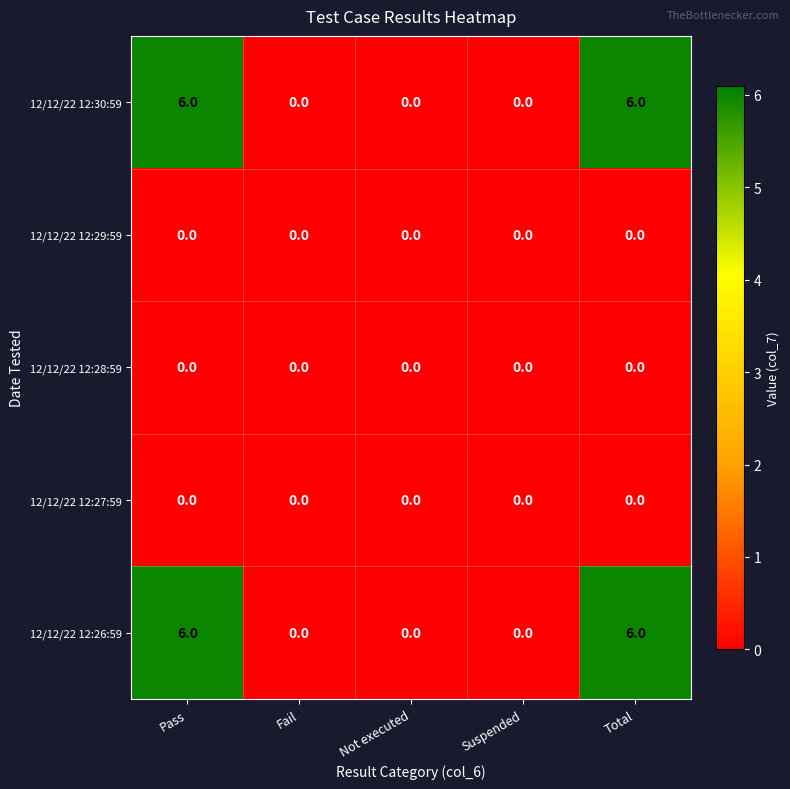

Reading left to right, what are all the values shown in this chart?

12/12/22 12:30:59: Pass=6	Fail=0	Not executed=0	Suspended=0	Total=6
12/12/22 12:29:59: Pass=0	Fail=0	Not executed=0	Suspended=0	Total=0
12/12/22 12:28:59: Pass=0	Fail=0	Not executed=0	Suspended=0	Total=0
12/12/22 12:27:59: Pass=0	Fail=0	Not executed=0	Suspended=0	Total=0
12/12/22 12:26:59: Pass=6	Fail=0	Not executed=0	Suspended=0	Total=6